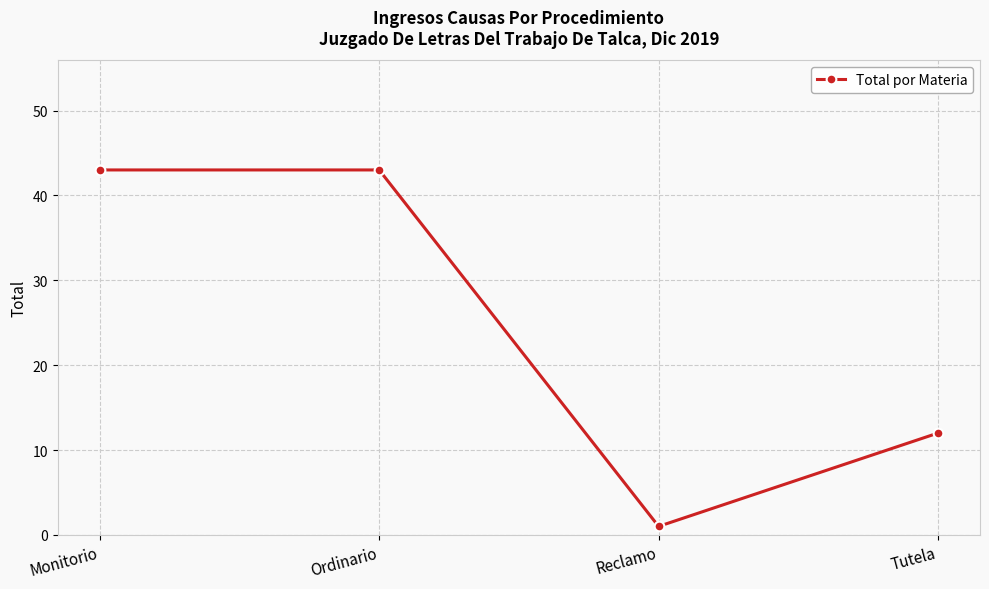

What is the average value?

25